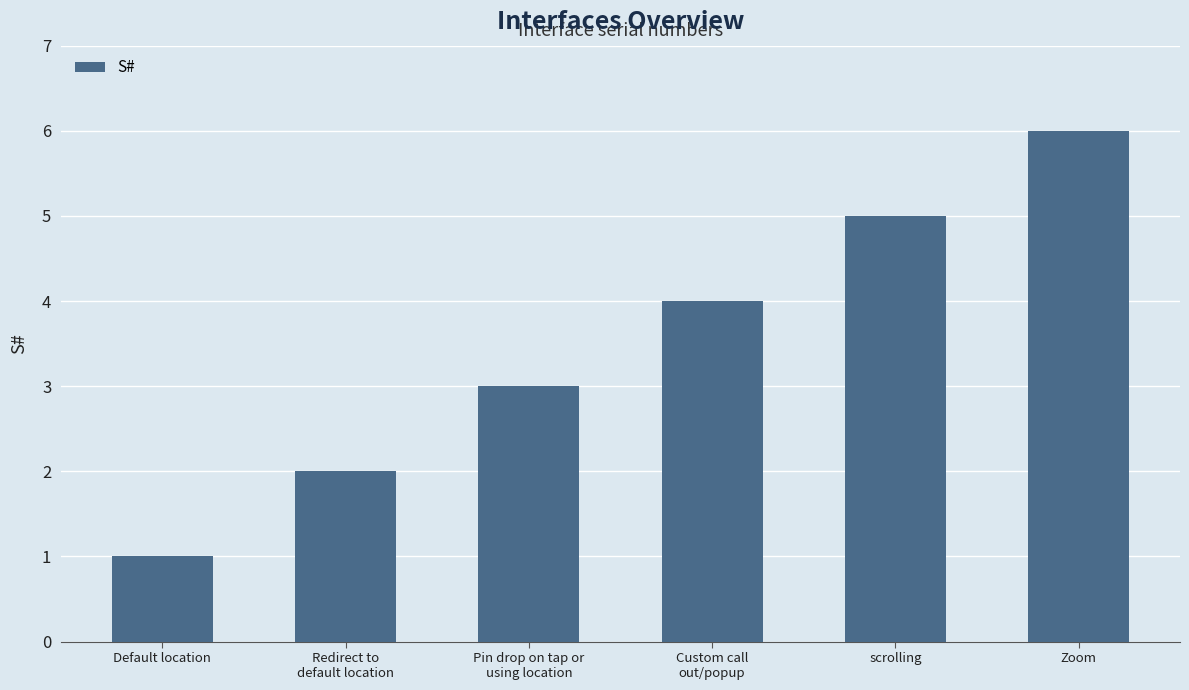

The chart shows a value of 4 at Custom call
out/popup. True or false?

True